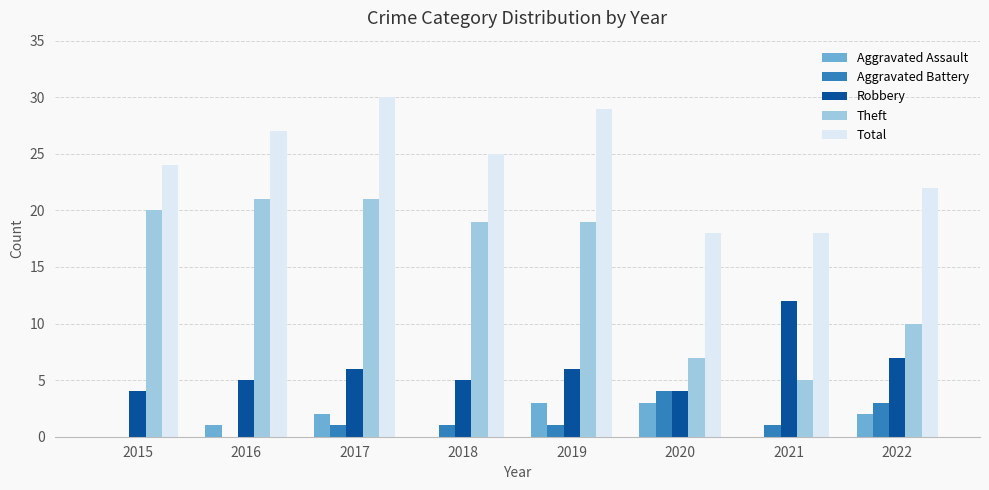

The value of Total at 2021 is 18. True or false?

True